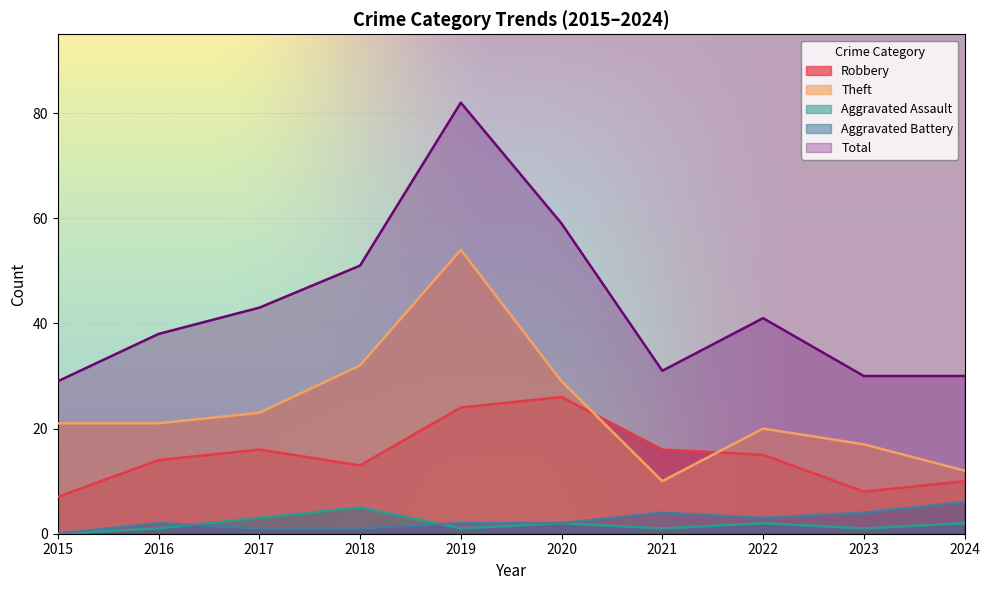

True or false: Aggravated Assault and Theft cross at least once.

False